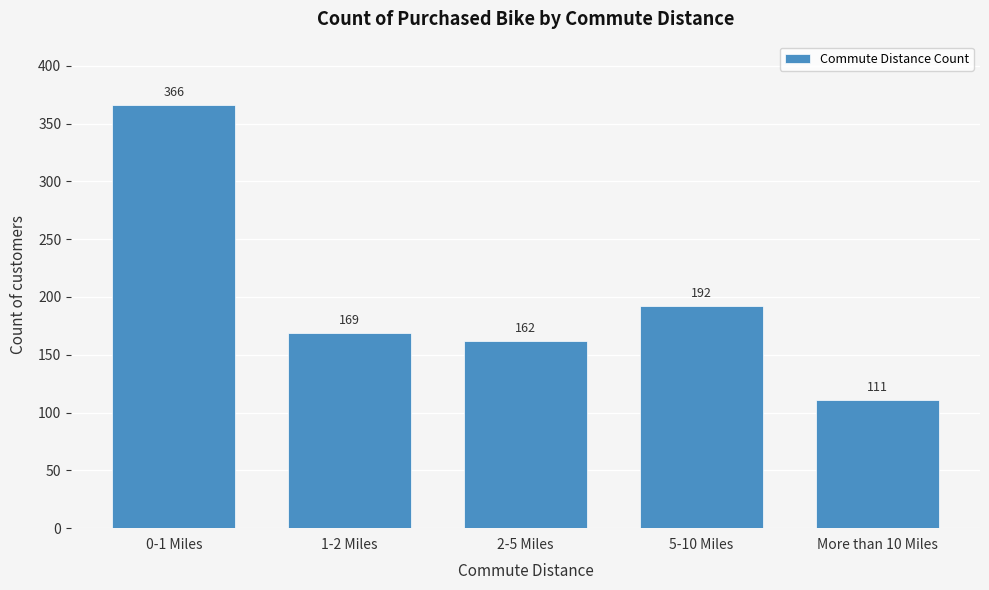

Reading left to right, transcribe all the data shown in this chart.

0-1 Miles=366	1-2 Miles=169	2-5 Miles=162	5-10 Miles=192	More than 10 Miles=111